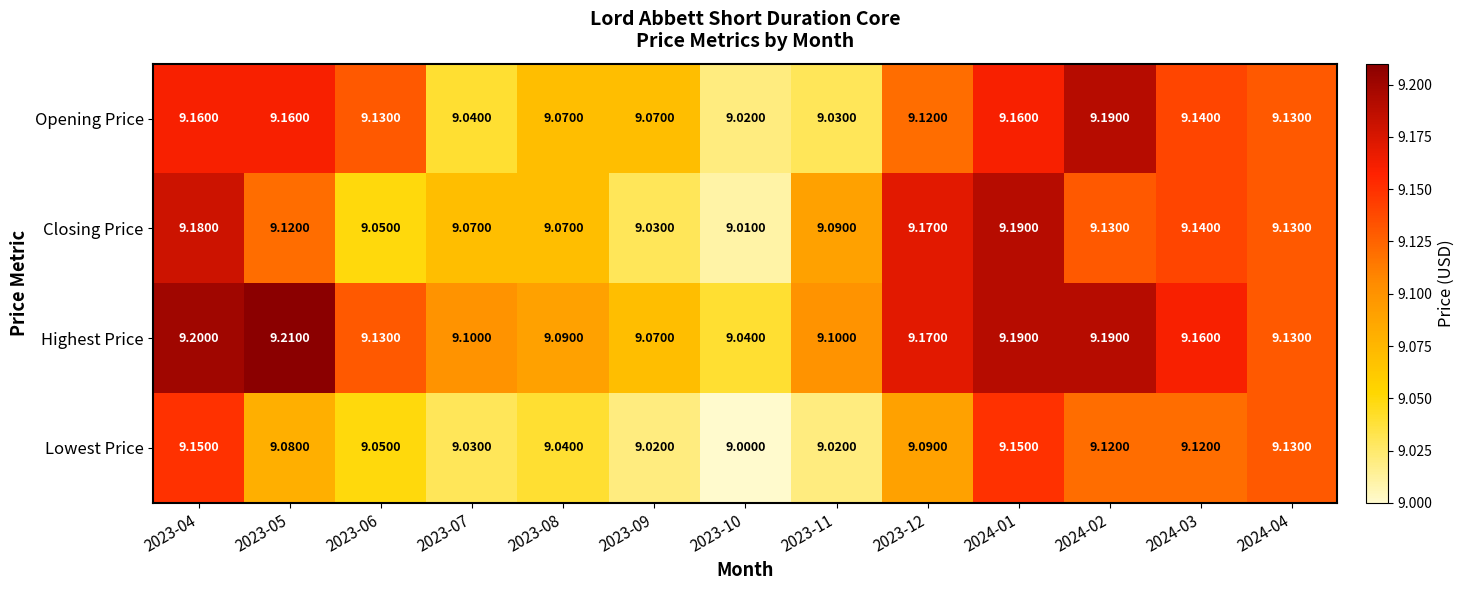

Between 2023-06 and 2023-08, which series saw the biggest shift?

Opening Price